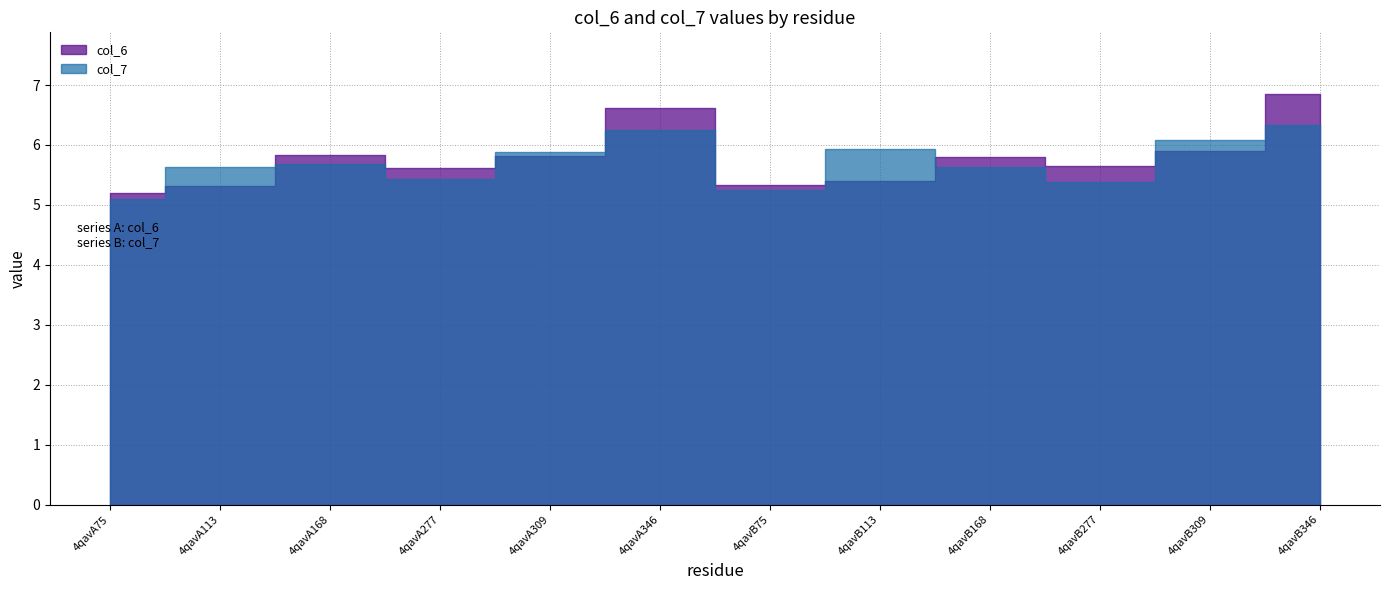

List the labels in order of col_6 value, largest first.

4qavB346, 4qavA346, 4qavB309, 4qavA168, 4qavA309, 4qavB168, 4qavB277, 4qavA277, 4qavB113, 4qavB75, 4qavA113, 4qavA75